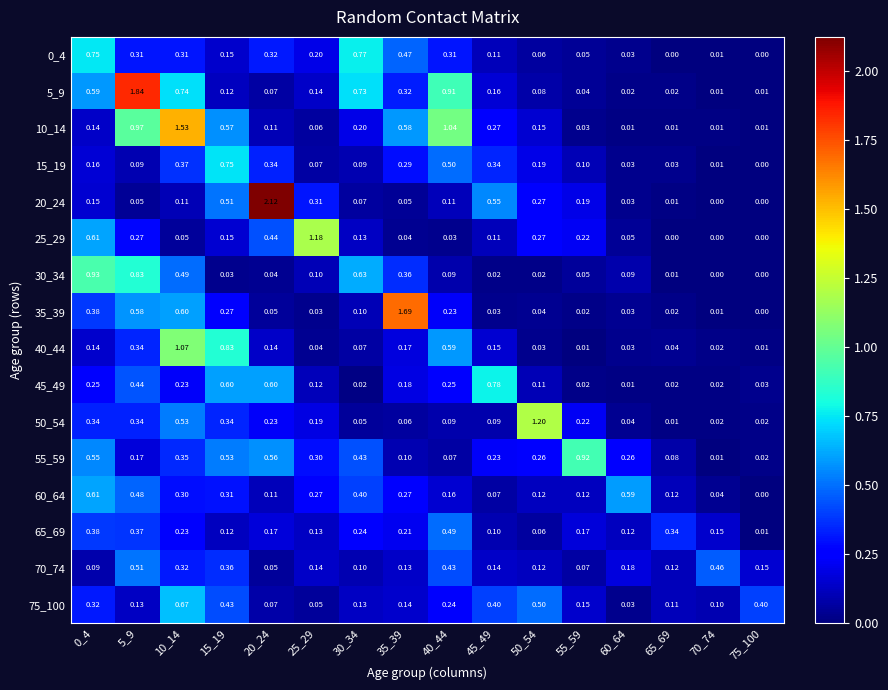

List the series in order of their peak value, highest first.

20_24, 5_9, 35_39, 10_14, 50_54, 25_29, 40_44, 30_34, 55_59, 45_49, 0_4, 15_19, 75_100, 60_64, 70_74, 65_69